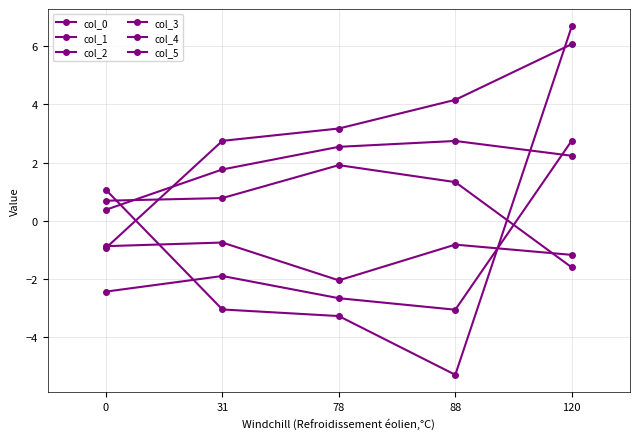

What is the average value of the col_4 series?

1.9